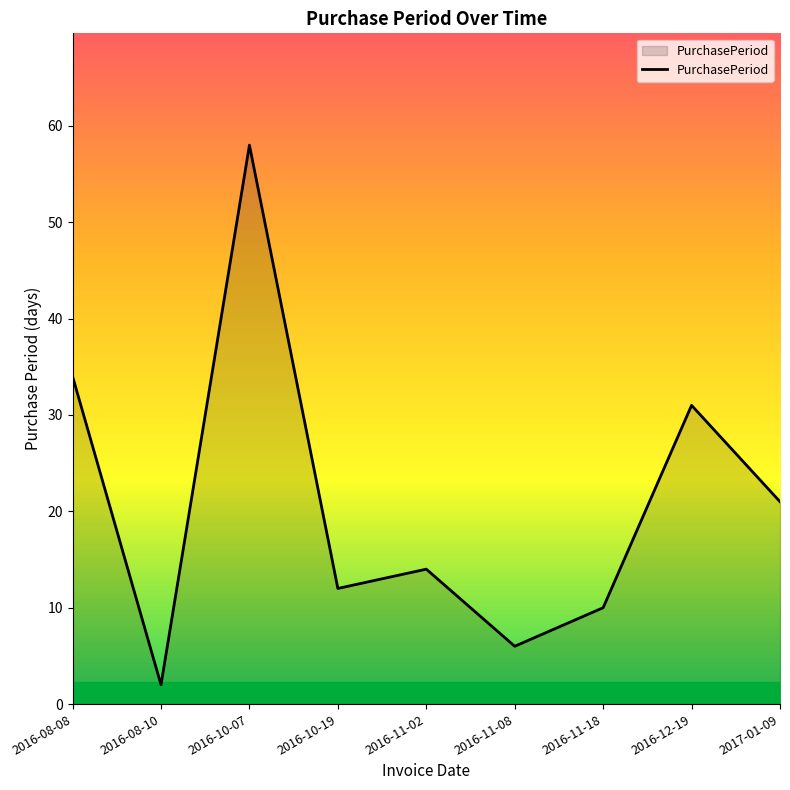

What position from the right is 2016-08-08?

9